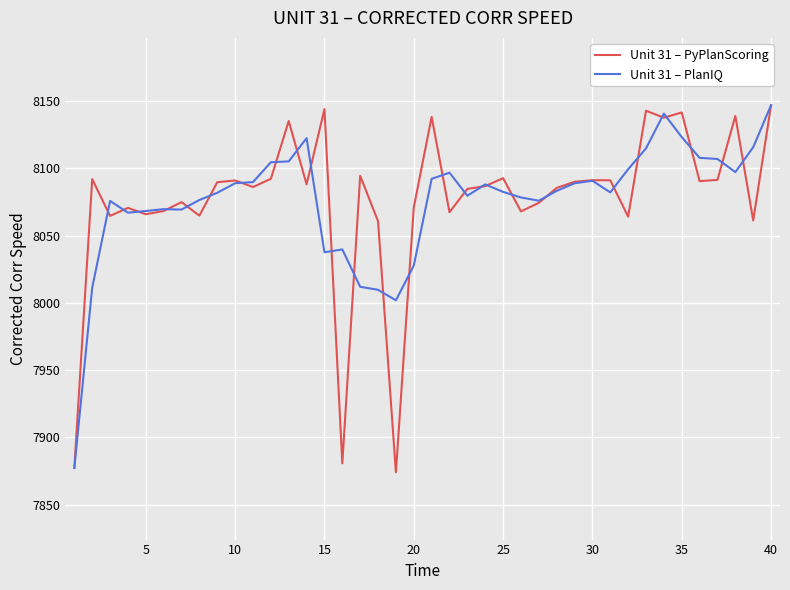

Which series has the widest spread of values?

Unit 31 – PyPlanScoring